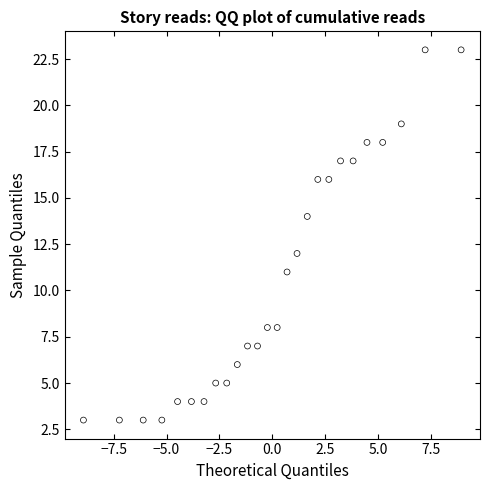

What is the range of Y values (max minus min)?

20